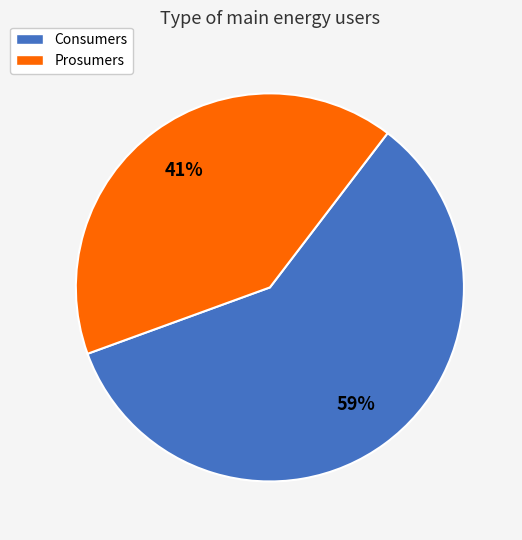

How many segments does this pie chart have?

2